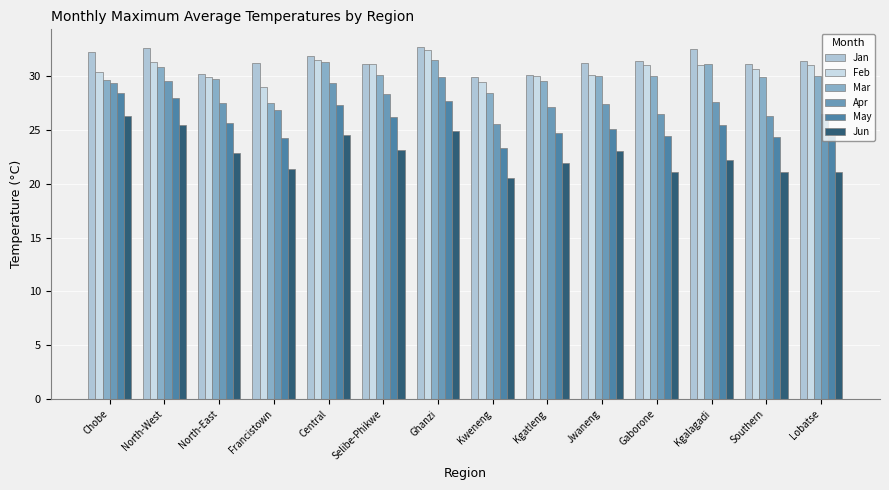

At which label does Jun first exceed 22?

Chobe